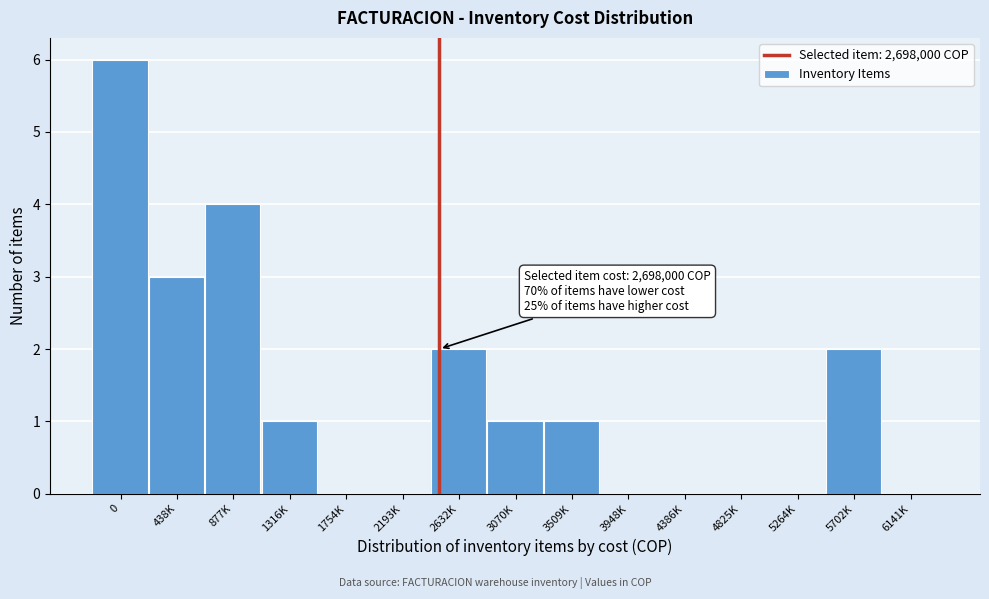

Reading left to right, list all the values displayed in this chart.

0=6	438K=3	877K=4	1316K=1	1754K=0	2193K=0	2632K=2	3070K=1	3509K=1	3948K=0	4386K=0	4825K=0	5264K=0	5702K=2	6141K=0